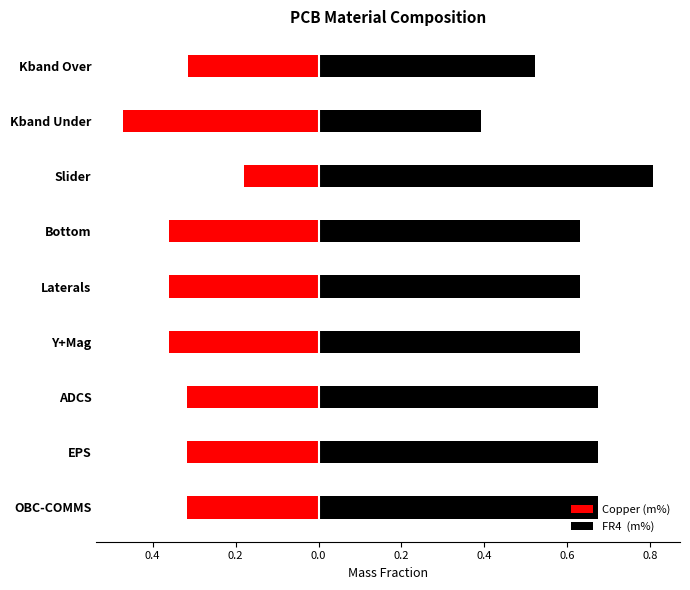

What is the difference between the maximum and second lowest values in the Copper (m%) series?

0.2